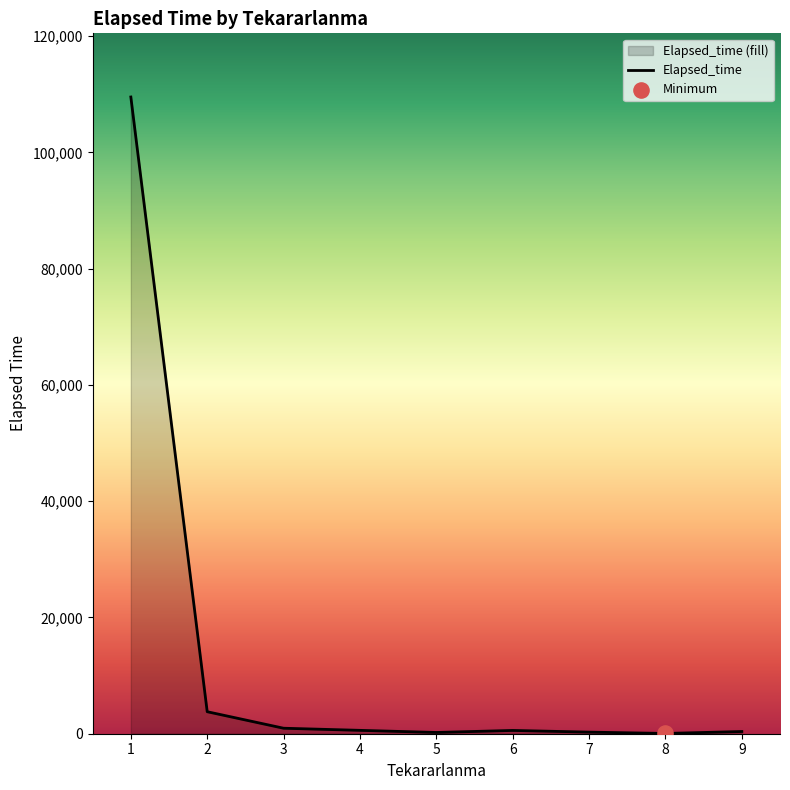

What is the change in value from 6 to 8?

-520